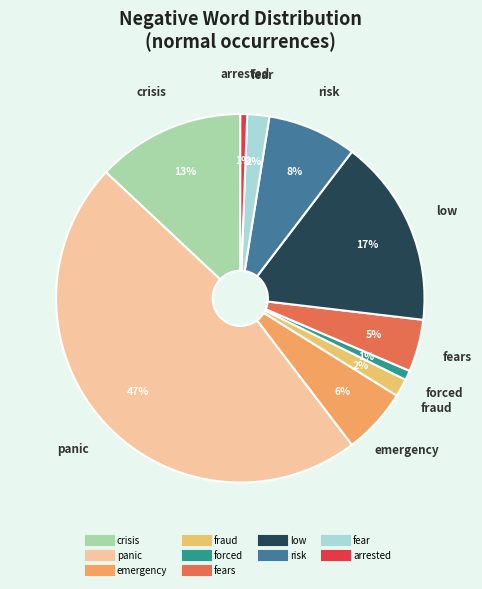

Count the number of slices in the pie.

10